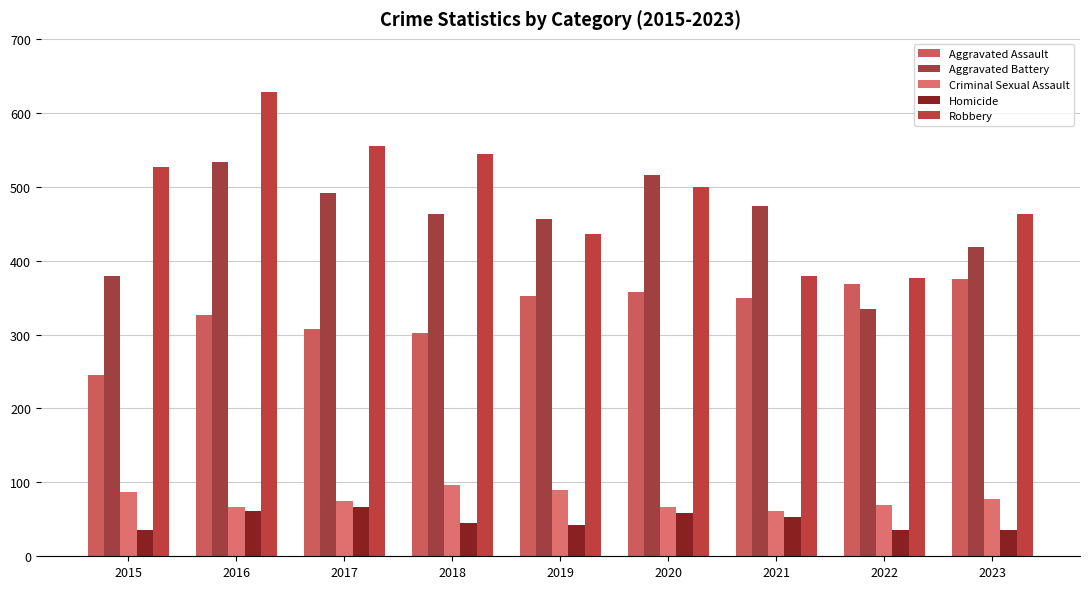

How many distinct data groups are displayed?

5